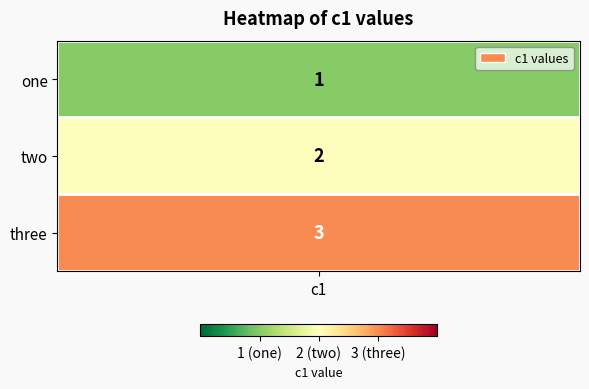

At which label does the data first exceed 2?

three